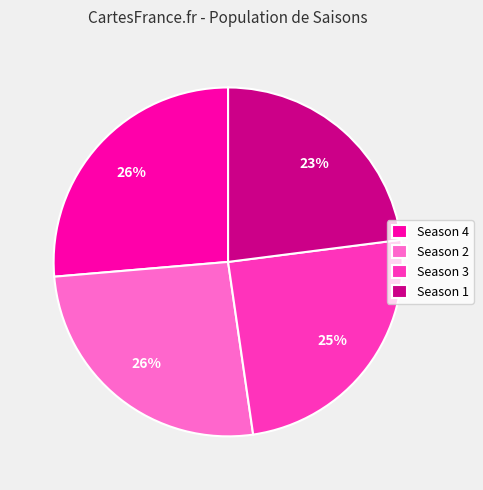

What is the smallest slice in the pie chart?

Season 1